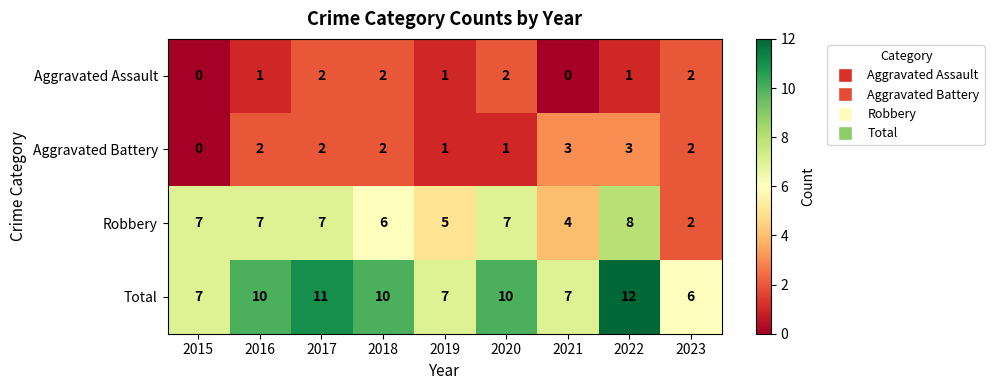

How many Total values are between 7 and 10?

6